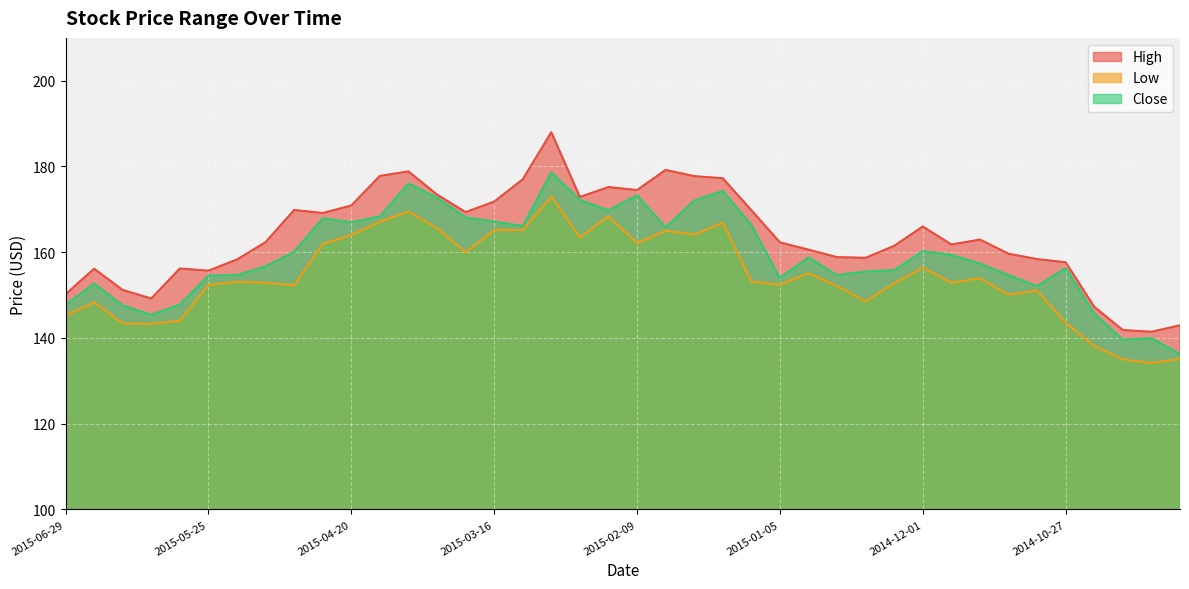

At 2015-03-16, list the series in order from largest to smallest.

High, Close, Low